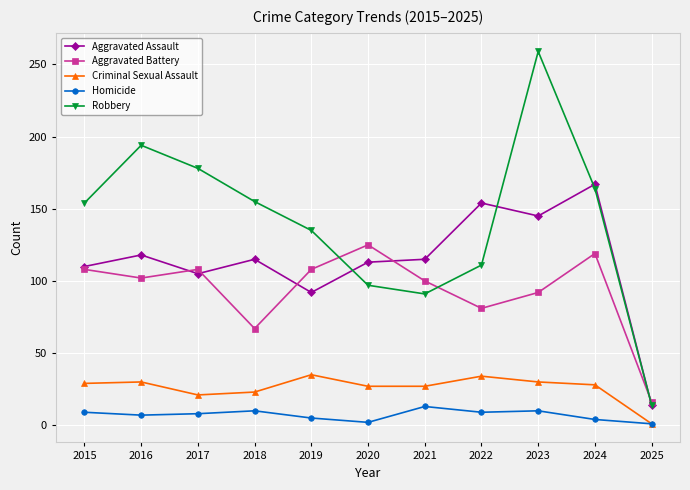

What is the value of the Homicide point at the 3rd from the left?

8